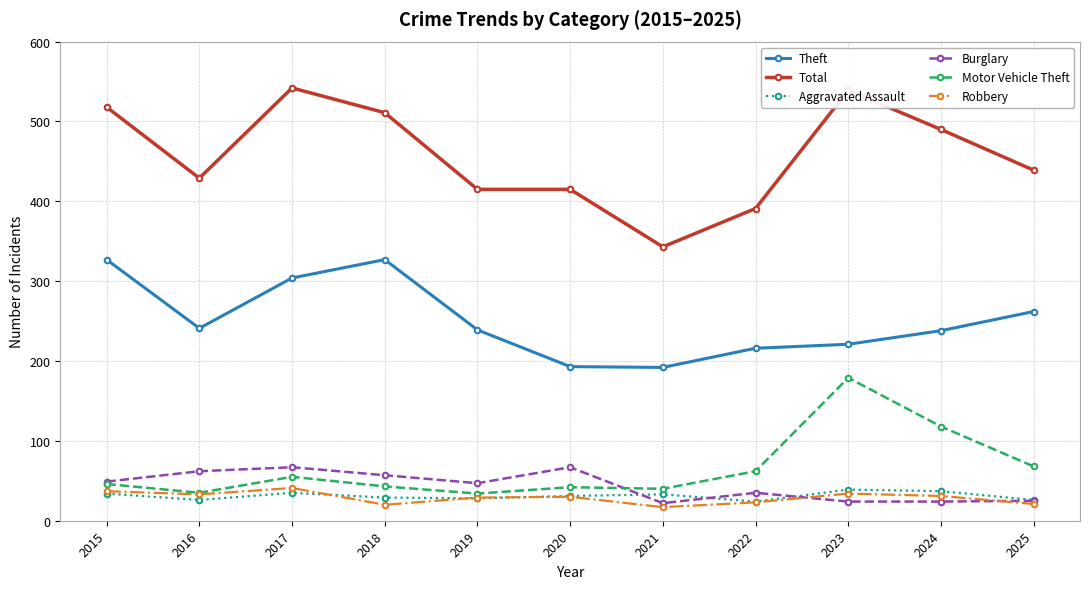

What is the approximate value of Robbery at 2024, to the nearest 10?

30